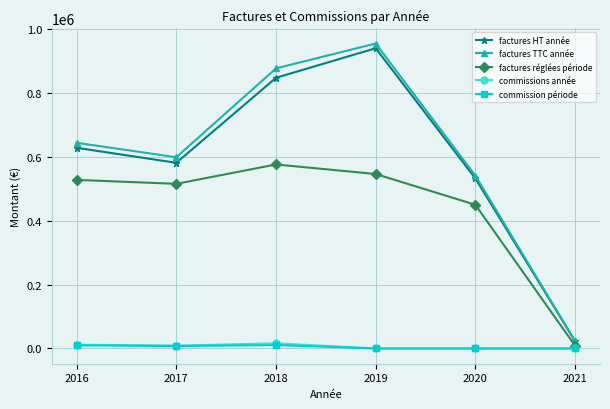

At which category is the sum across all series the highest?

2019